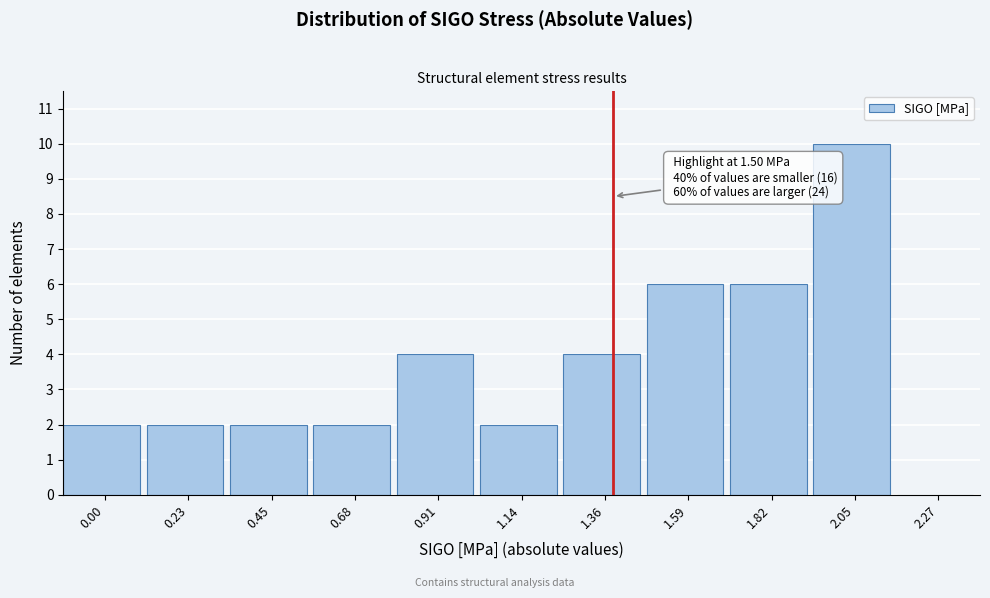

Reading right to left, extract all data points from this chart.

2.27=0	2.05=10	1.82=6	1.59=6	1.36=4	1.14=2	0.91=4	0.68=2	0.45=2	0.23=2	0.00=2